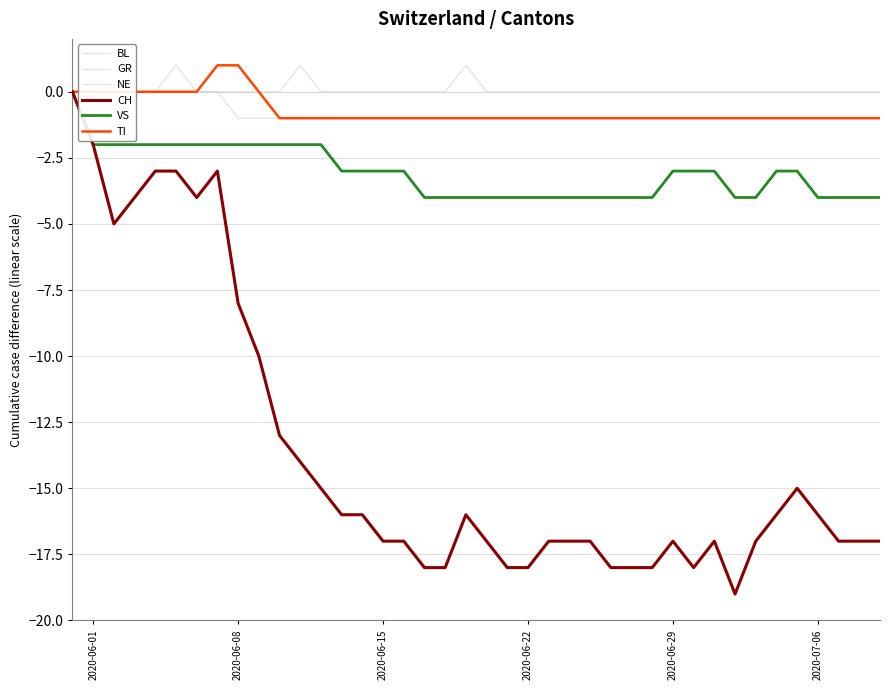

How many values in the TI series exceed -1?

10